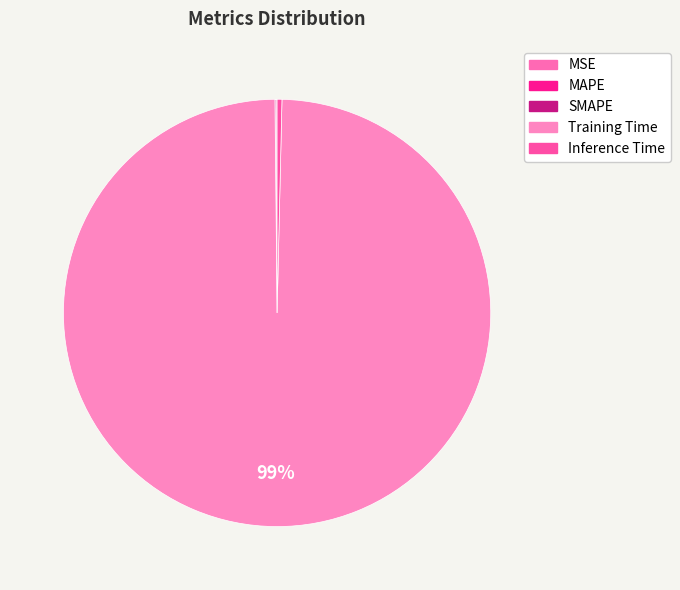

To the nearest percent, what portion does Training Time represent?

99%